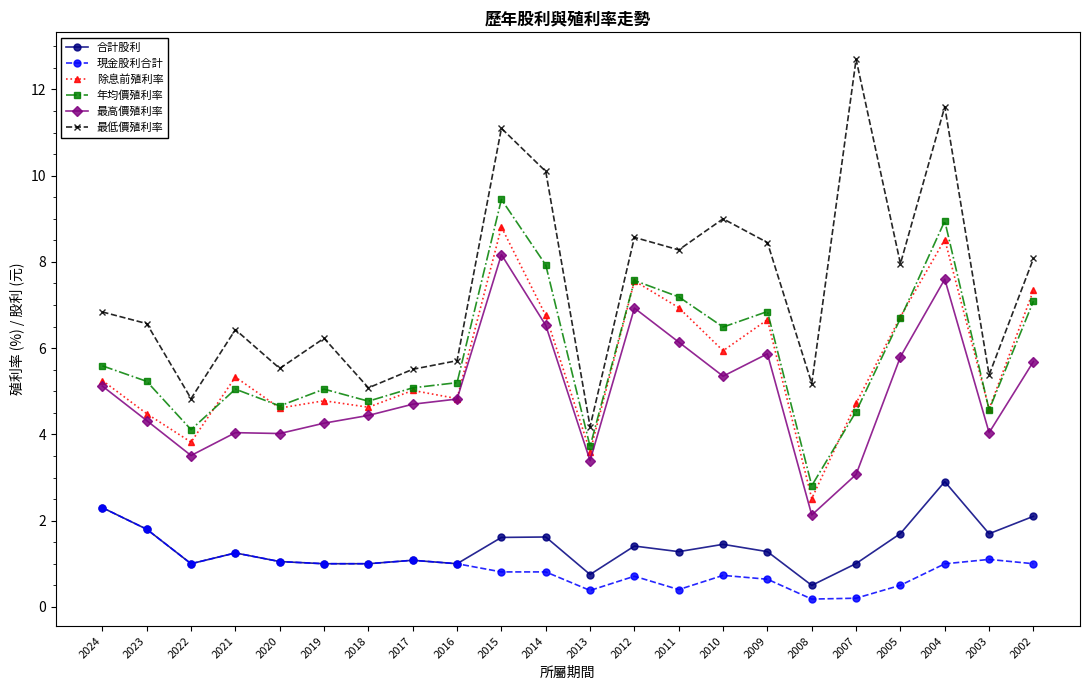

Is this an area chart (filled region under the line)?

No